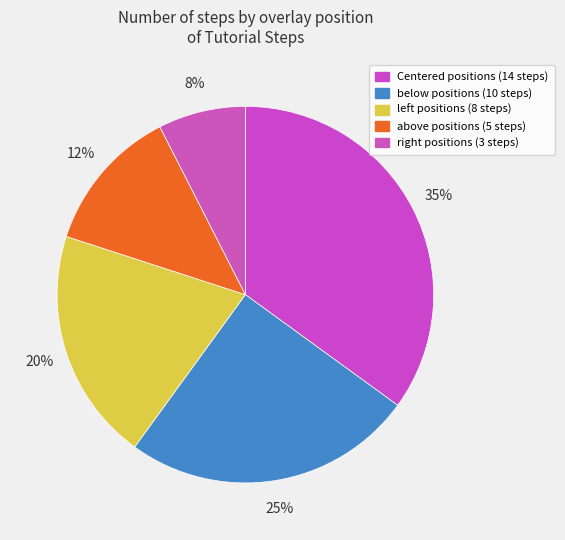

What is the change in value from Centered to above?

-9